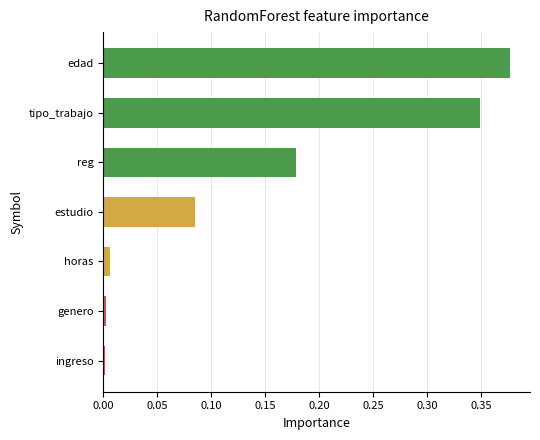

Which label corresponds to the largest value in the chart?

edad